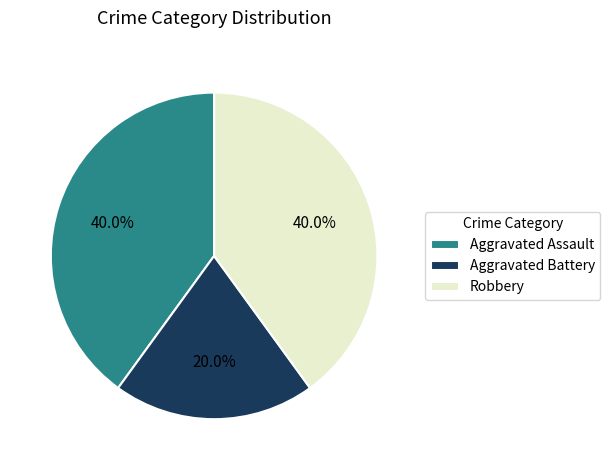

Combined, what portion of the pie is Aggravated Battery and Robbery?

60.0%